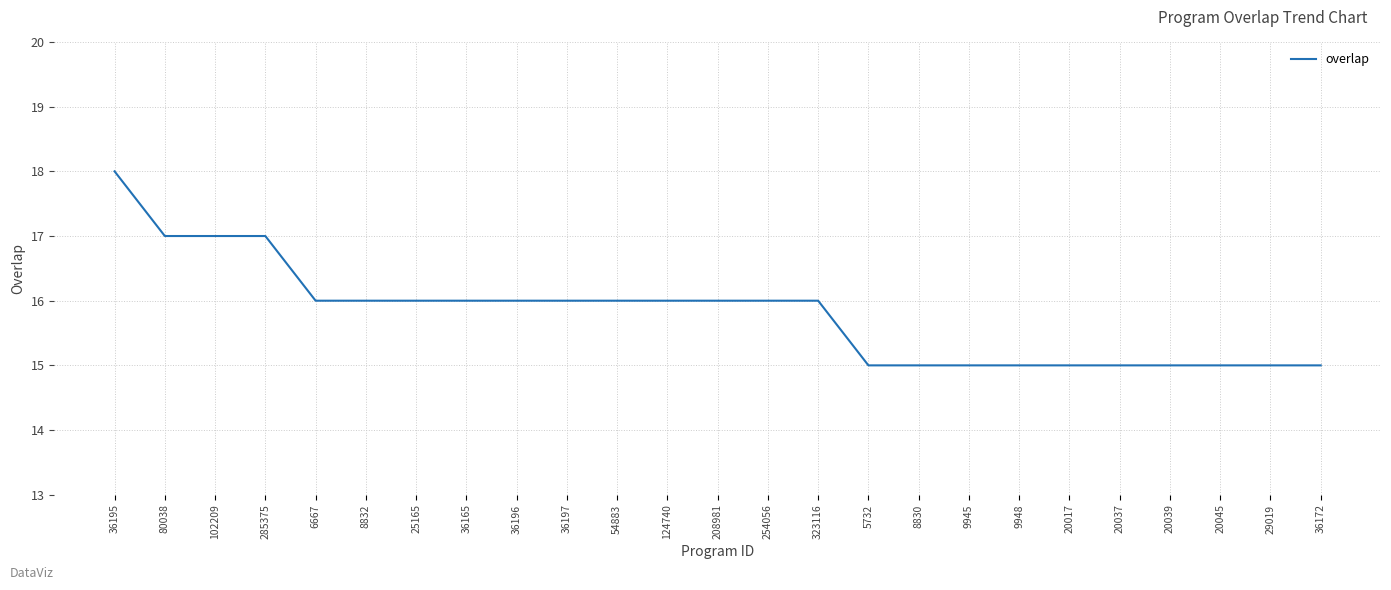

What is the average value?

16